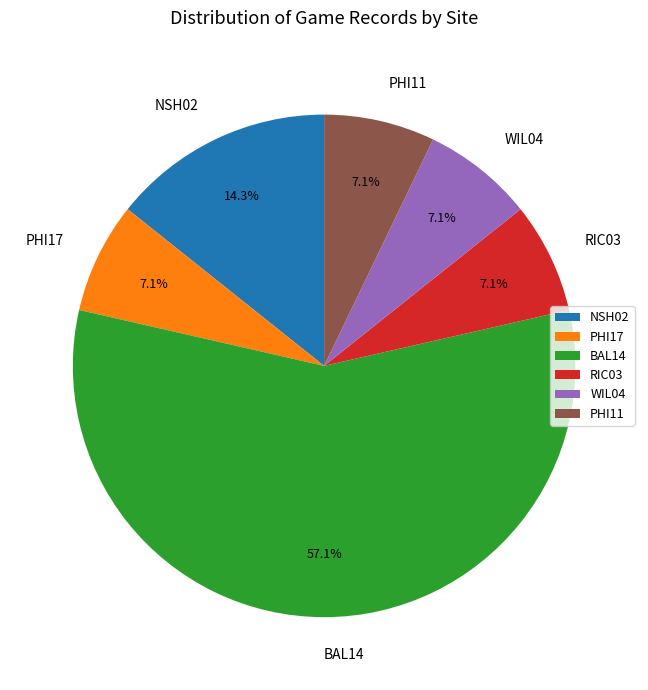

How many slices are in this pie chart?

6